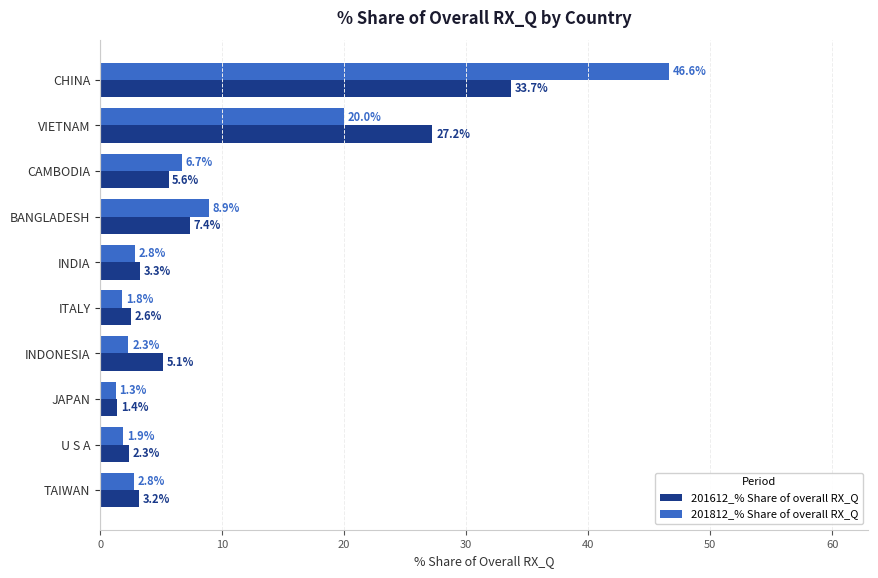

What are all the series names shown in the legend?

201612_% Share of overall RX_Q, 201812_% Share of overall RX_Q